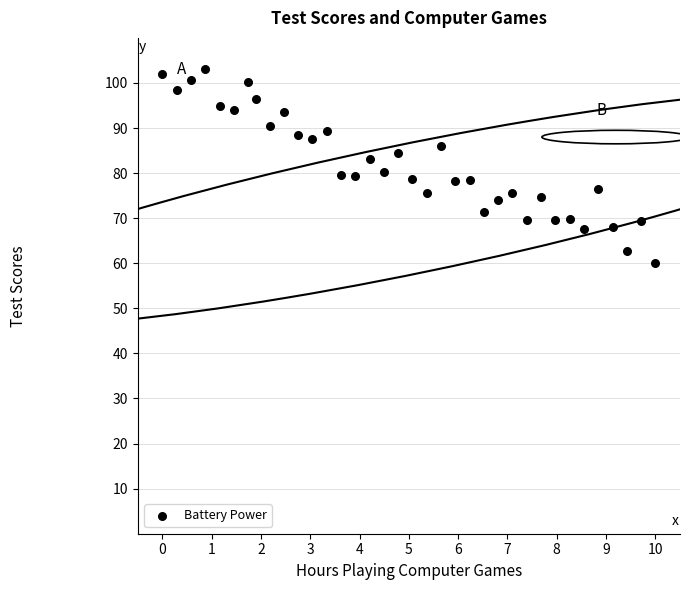

What is the range of X values (max minus min)?

10.0